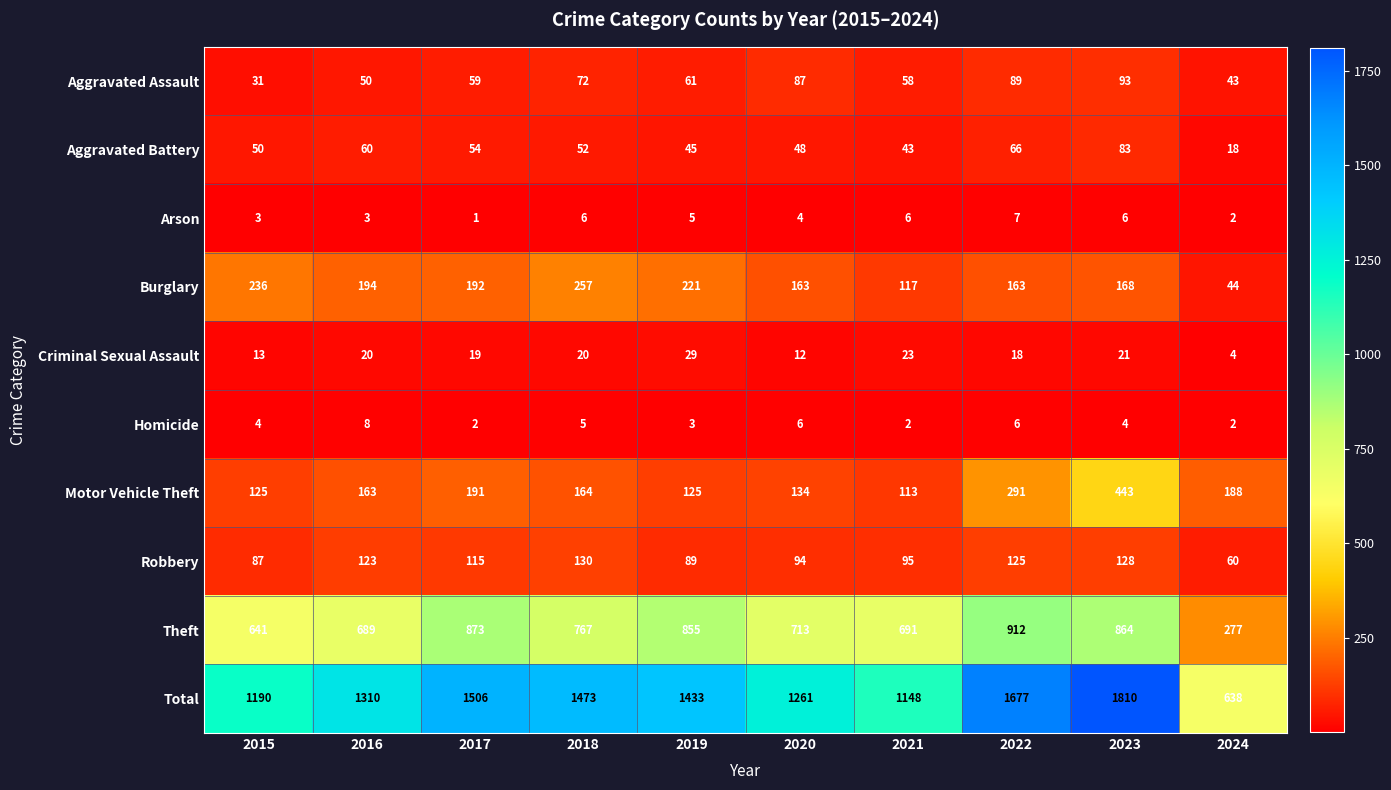

True or false: Motor Vehicle Theft has a value of 163 at 2016.

True